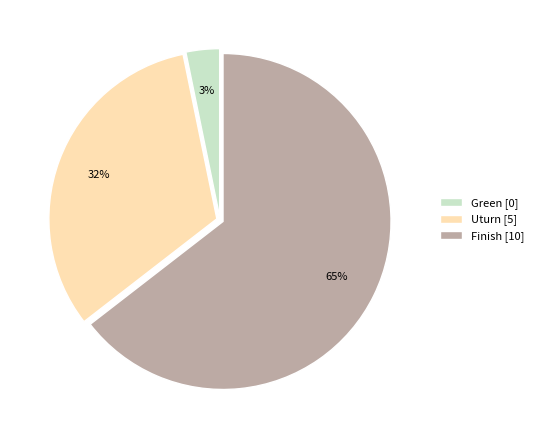

Is there a majority slice in this chart?

Yes